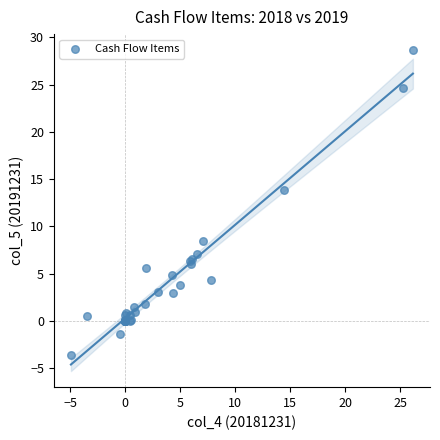

What Y value in the scatter plot is closest to 12?

13.9